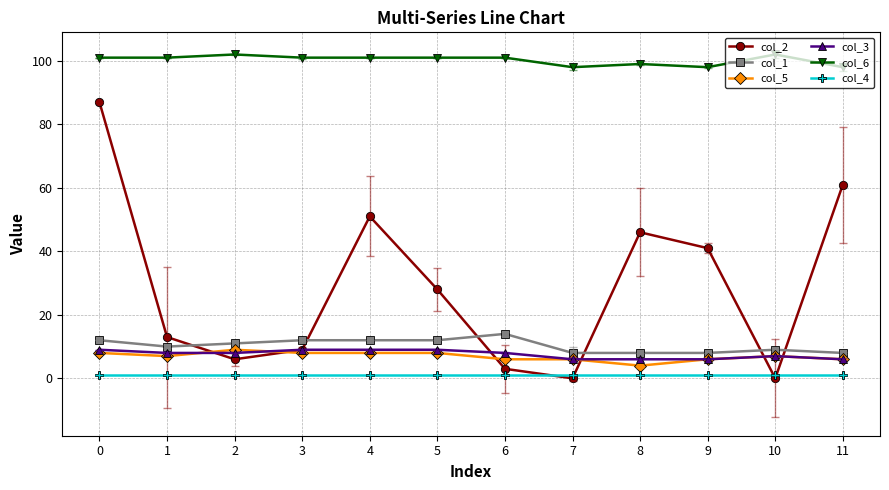

True or false: col_6 and col_1 cross at least once.

False